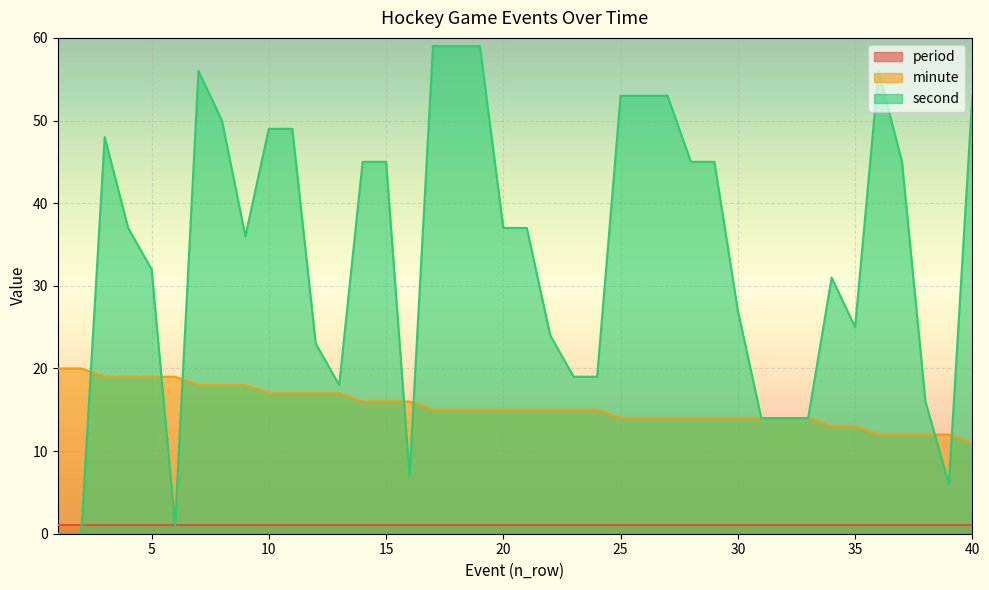

How many values in the second series exceed 37?

18